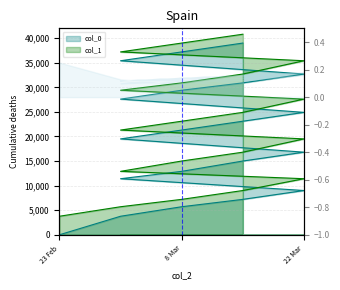

Reading left to right, list all the values displayed in this chart.

col_0: 0.0	3768.7	5704.8	7204.8	9004.8	11404.8	12904.8	15004.8	16804.8	19504.8	21304.8	23104.8	24904.8	27604.8	29404.8	30904.8	32704.8	35404.8	37204.8	39004.8
col_1: 3768.7	5704.8	7204.8	9004.8	11404.8	12904.8	15004.8	16804.8	19504.8	21304.8	23104.8	24904.8	27604.8	29404.8	30904.8	32704.8	35404.8	37204.8	39004.8	40804.8